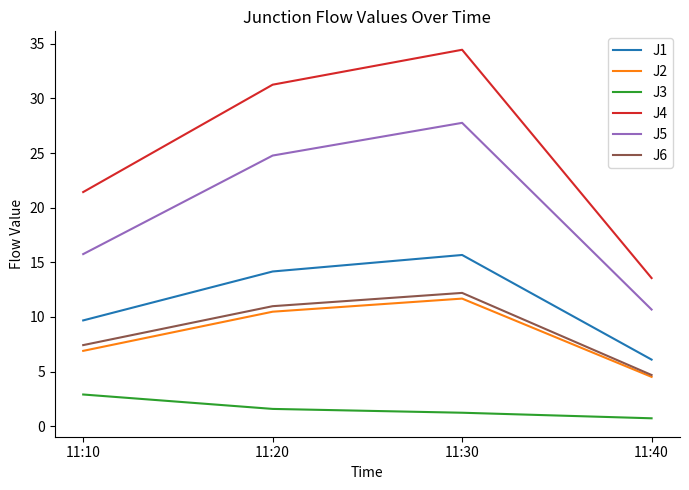

What is the difference between the J2 values at 11:30 and 11:10?

4.8